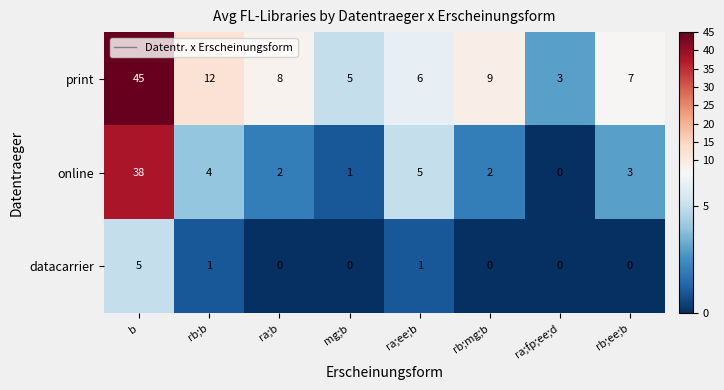

Reading right to left, list all the values displayed in this chart.

print: 7	3	9	6	5	8	12	45
online: 3	0	2	5	1	2	4	38
datacarrier: 0	0	0	1	0	0	1	5